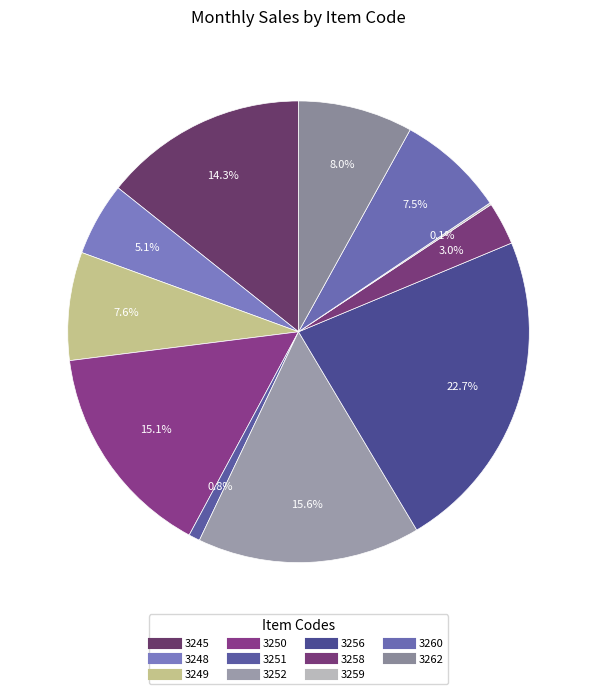

Is it true that 3249 is 16% of the pie?

False